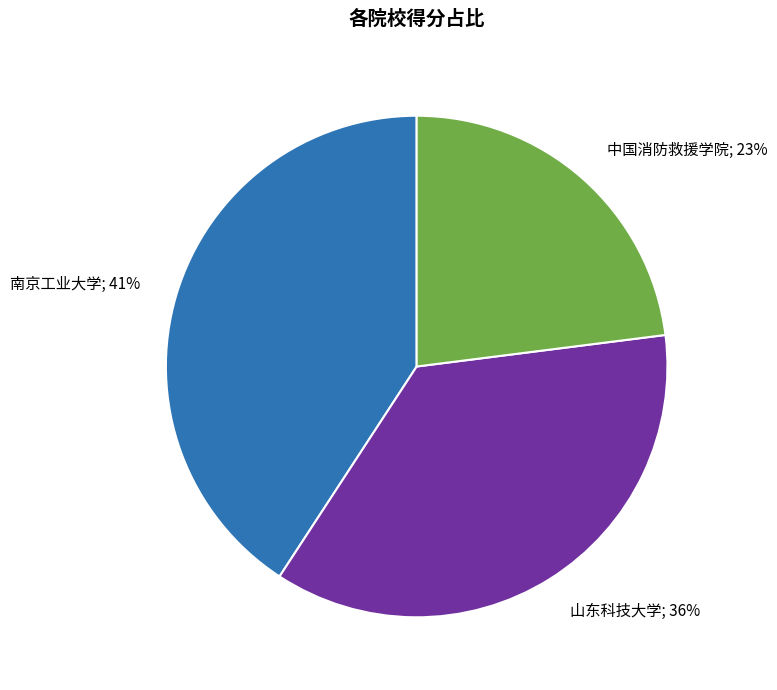

How many slices are in this pie chart?

3